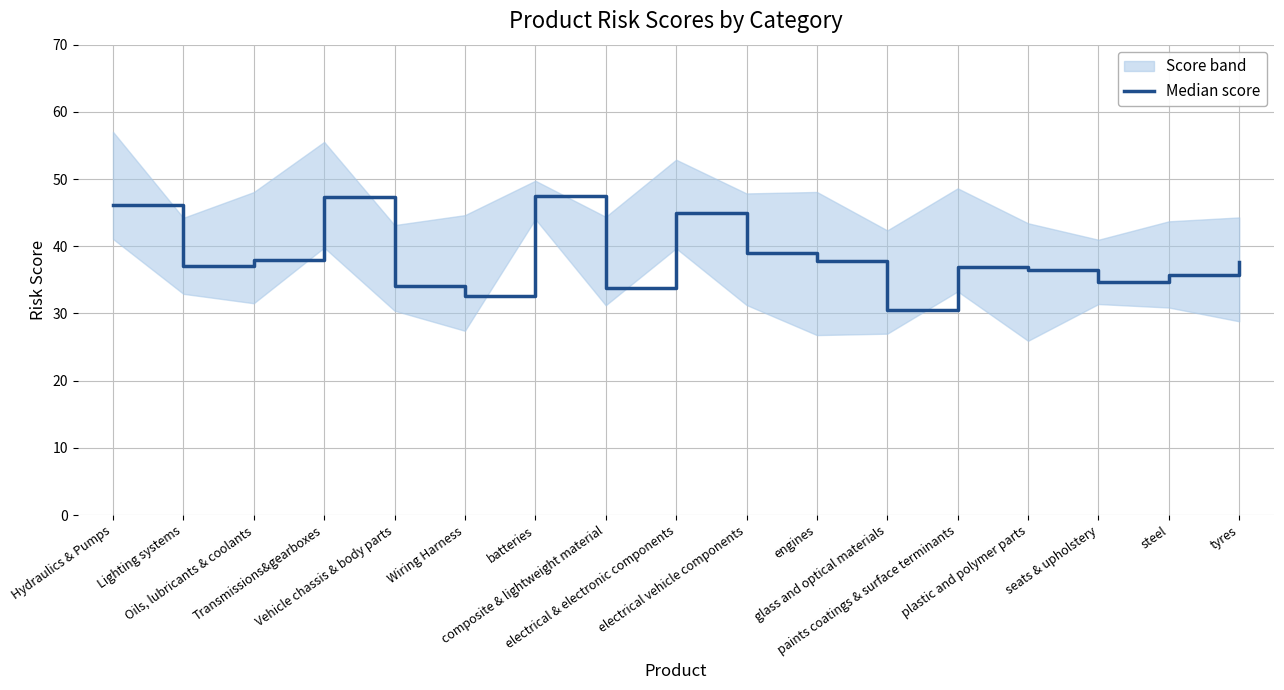

Does the chart display data point markers on the line(s)?

No